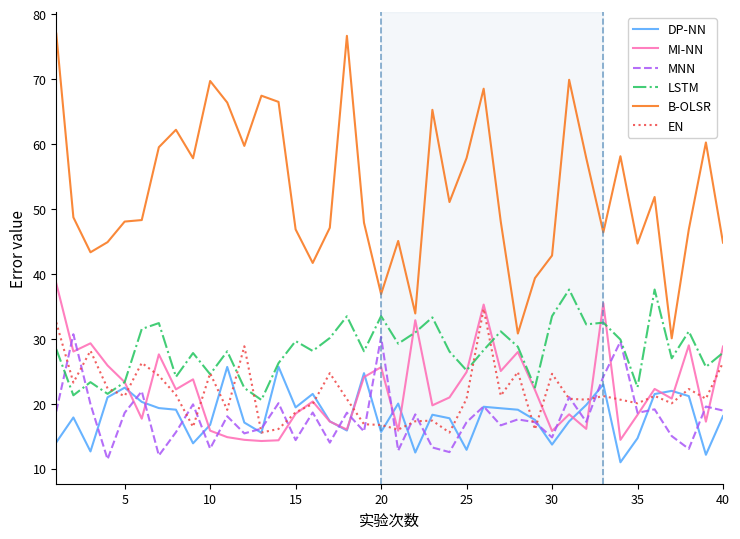

Which series has the largest range (max minus min)?

B-OLSR